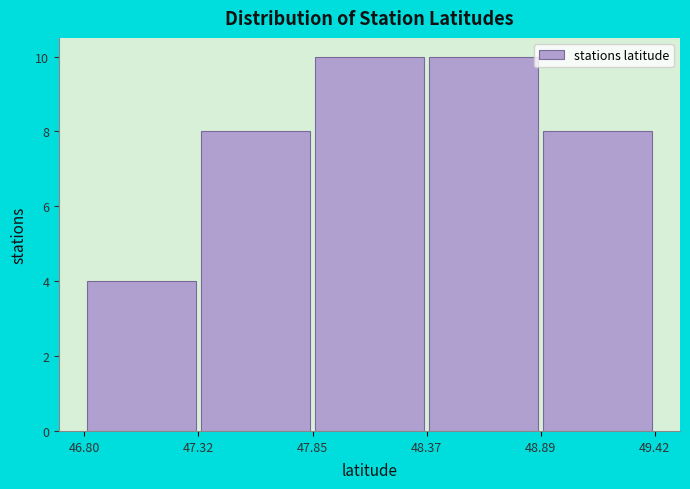

Reading left to right, list every bar in this chart as the range it spans on the x-axis followed by its height. The values are not printed on the chart, so give them approximately, as read against the axis.

46.80 to 47.32: 4
47.32 to 47.85: 8
47.85 to 48.37: 10
48.37 to 48.89: 10
48.89 to 49.42: 8